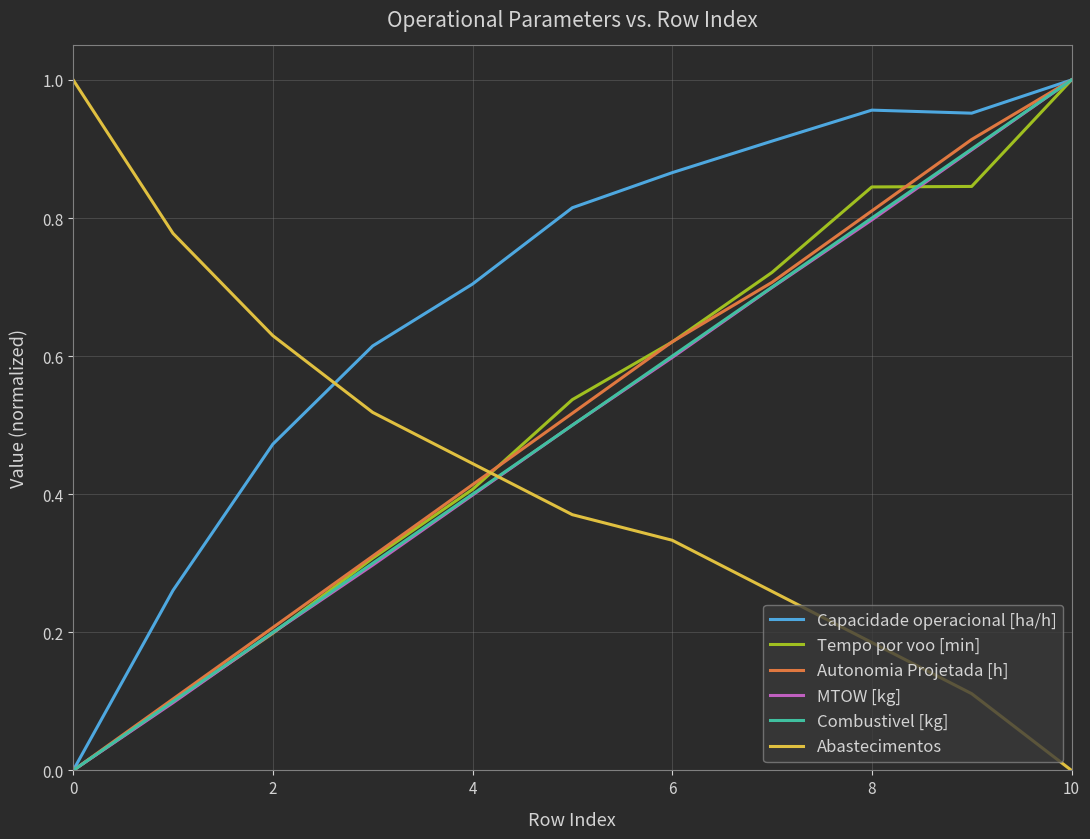

Which series has the largest total across all categories?

Capacidade operacional [ha/h]